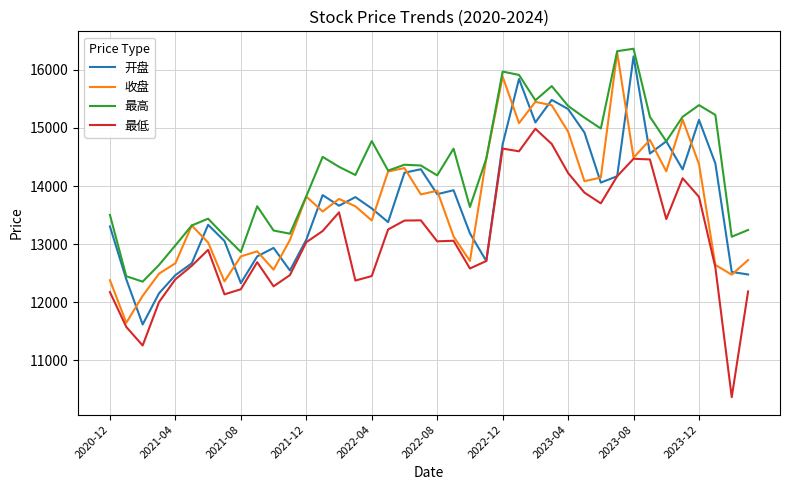

True or false: 最低 and 最高 cross at least once.

False